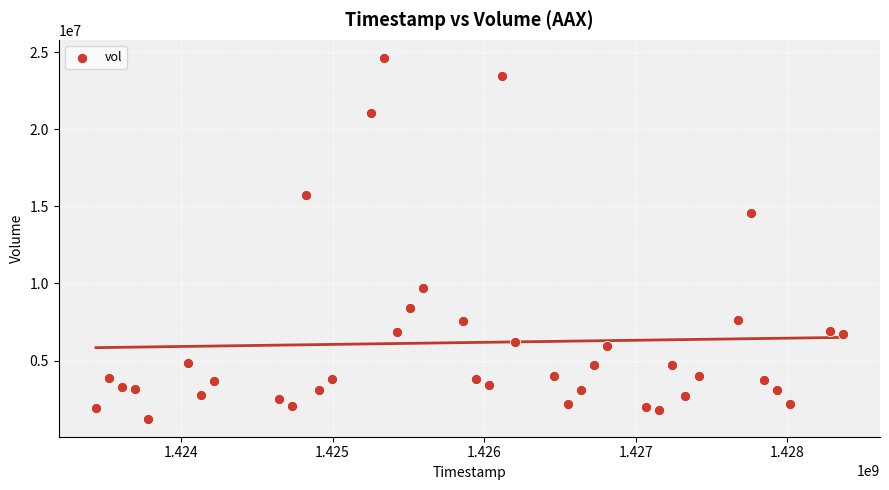

What Y value in the scatter plot is closest to 12933950?

14547200